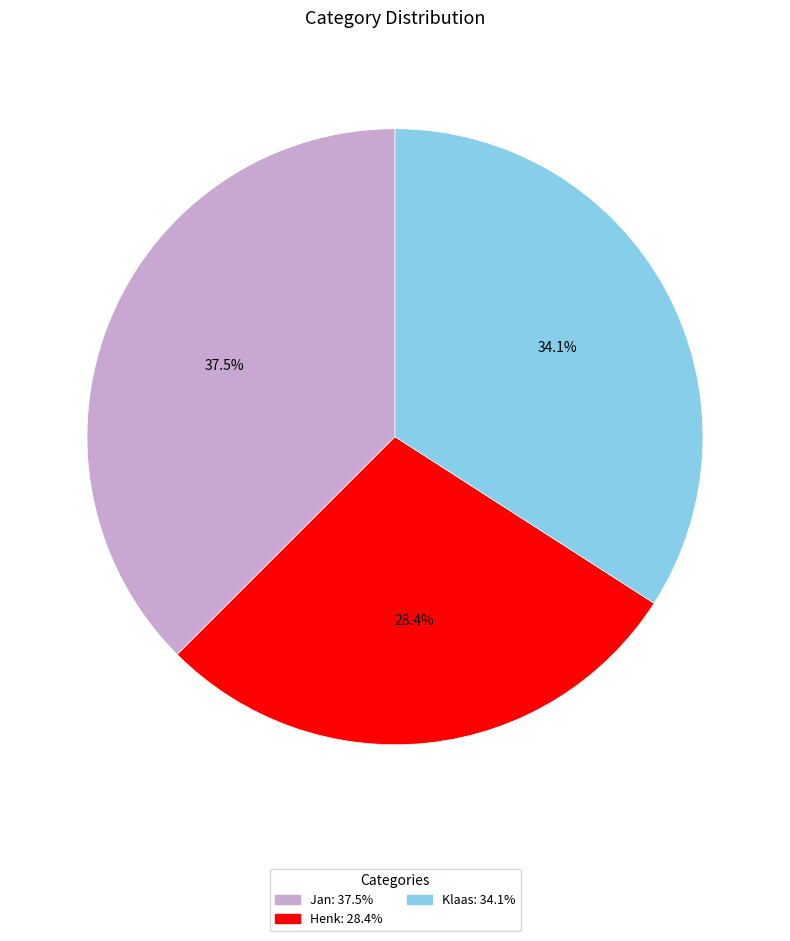

To the nearest percent, what is the difference between the Henk and Jan slice percentages?

9%